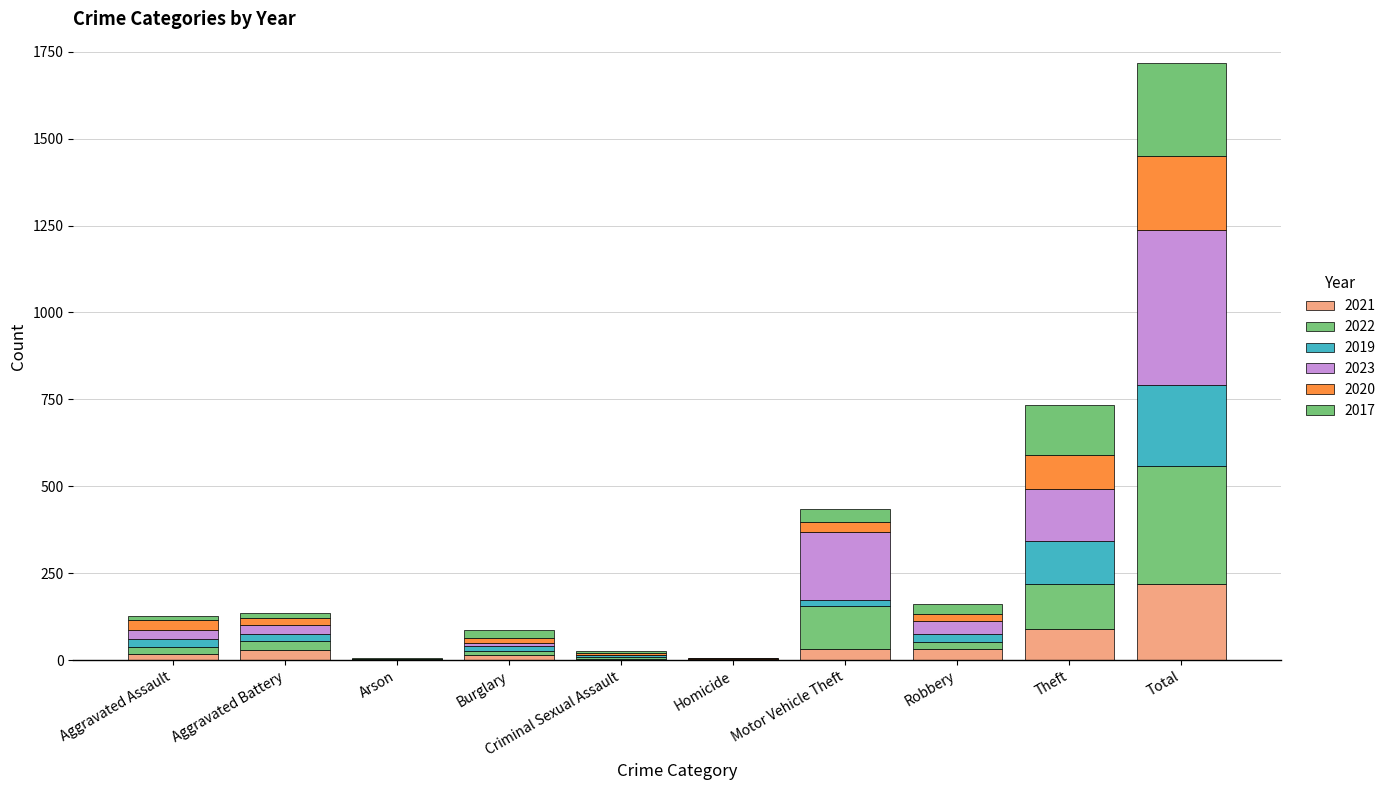

List the labels in order of 2022 value, largest first.

Total, Theft, Motor Vehicle Theft, Aggravated Battery, Aggravated Assault, Robbery, Burglary, Criminal Sexual Assault, Arson, Homicide